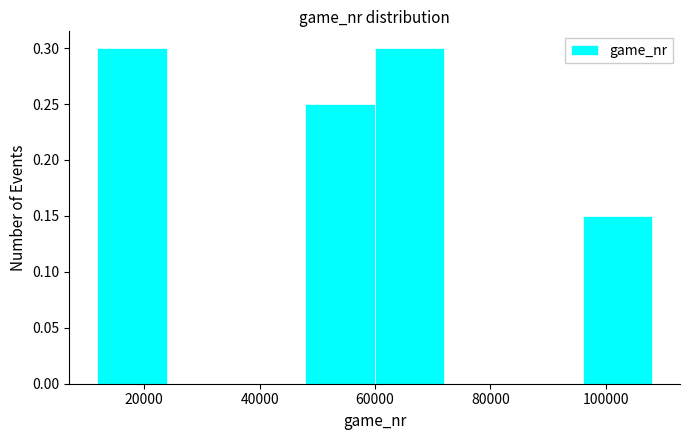

Reading left to right, transcribe this chart: for each bar, give the range it covers on the x-axis and its height. Neither the bar edges nor the heights are printed on the chart, so give them approximately, as read against the axes.

12000 to 24000: 0.30
24000 to 36000: 0
36000 to 48000: 0
48000 to 60000: 0.25
60000 to 72000: 0.30
72000 to 84000: 0
84000 to 96000: 0
96000 to 108000: 0.15